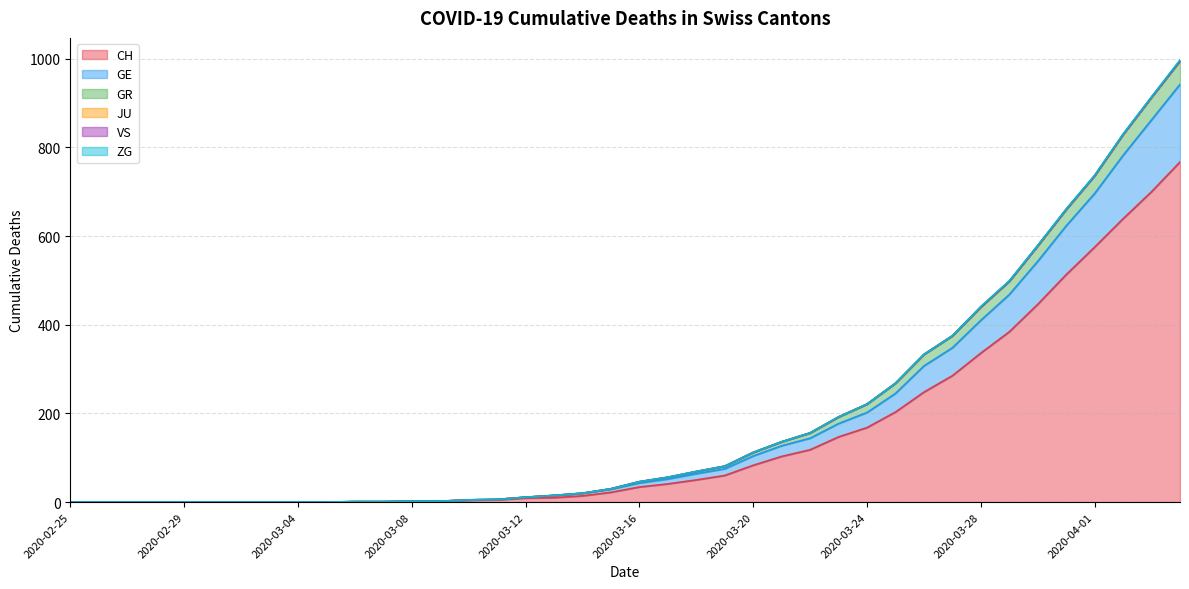

True or false: GE and GR cross at least once.

False